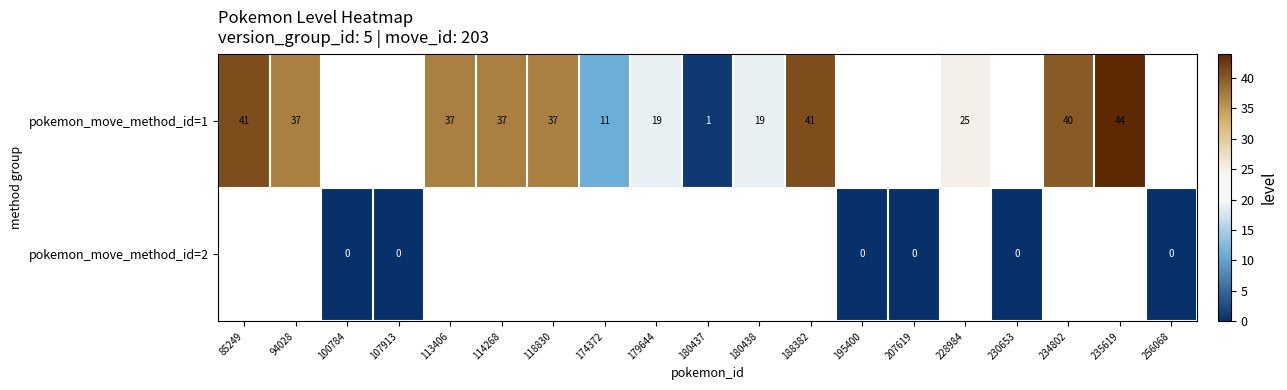

True or false: pokemon_move_method_id=1 has a value of 3.1 at 174372.

False